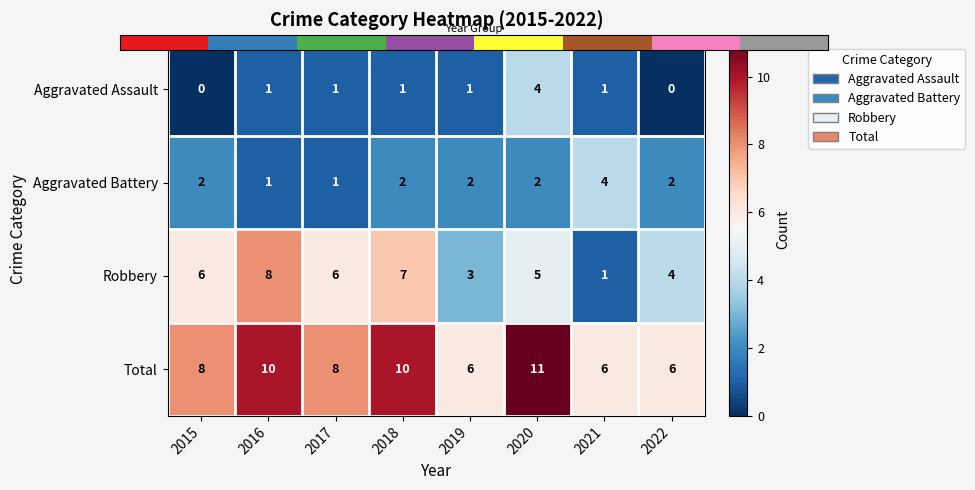

What value does the Total series have at 2017?

8